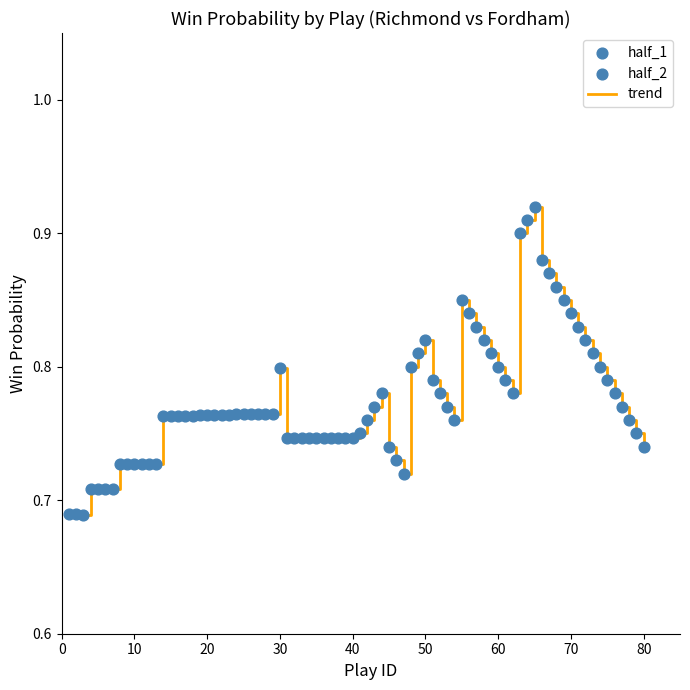

How many lines are shown in the chart?

1